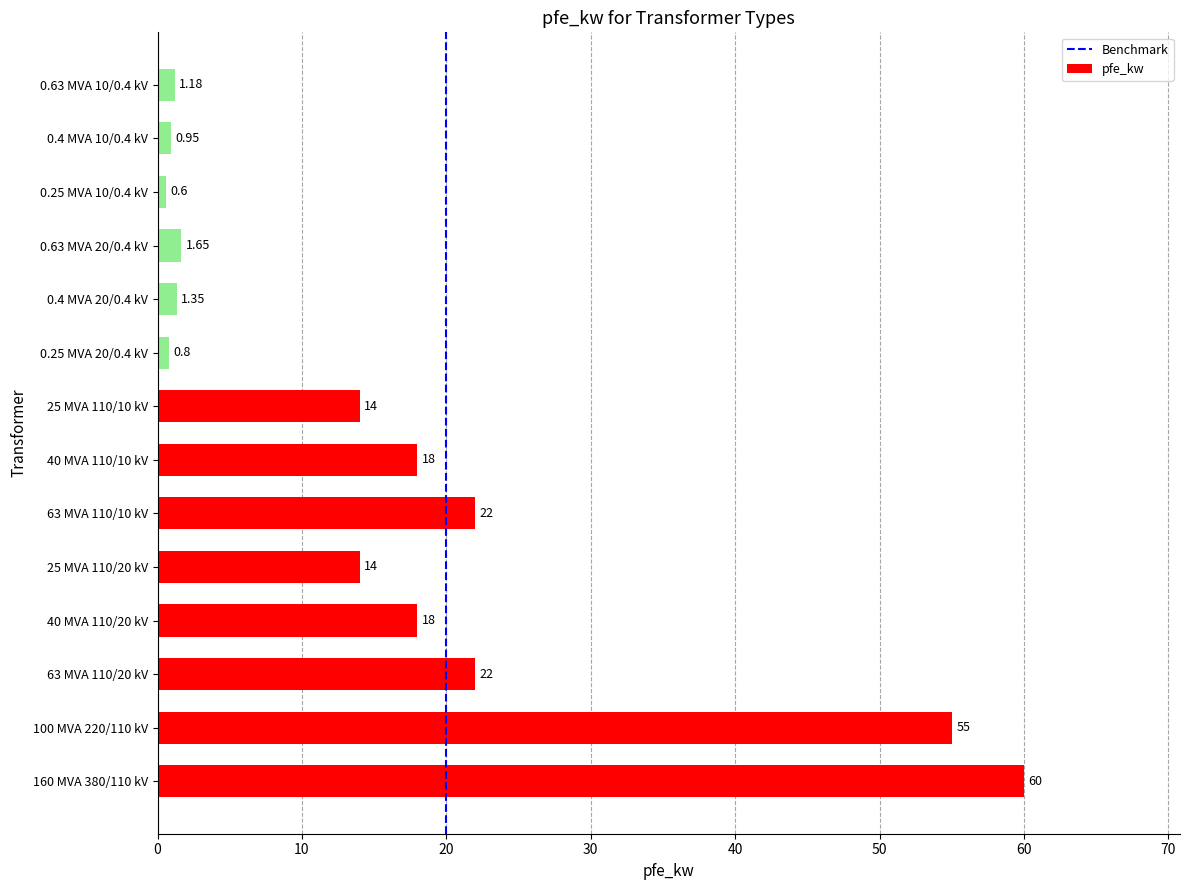

What is the change in value from 160 MVA 380/110 kV to 63 MVA 110/20 kV?

-38.0